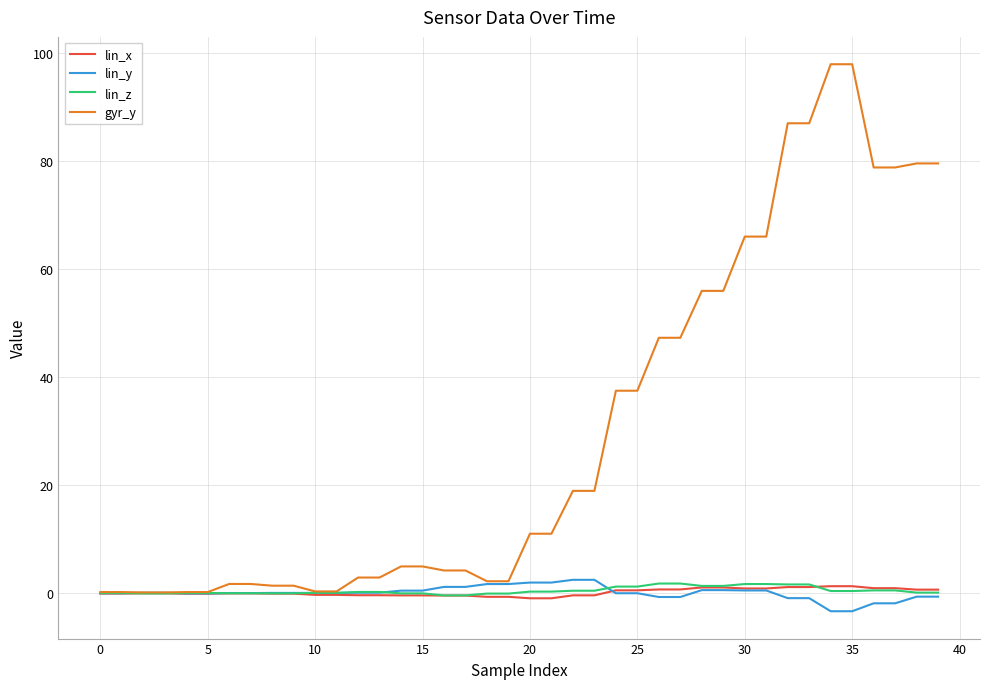

Which series has the widest spread of values?

gyr_y